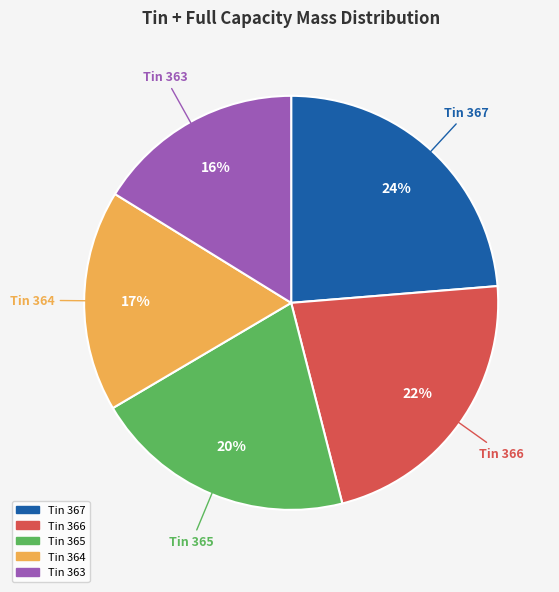

To the nearest percent, what percentage of the pie is Tin 366?

22%